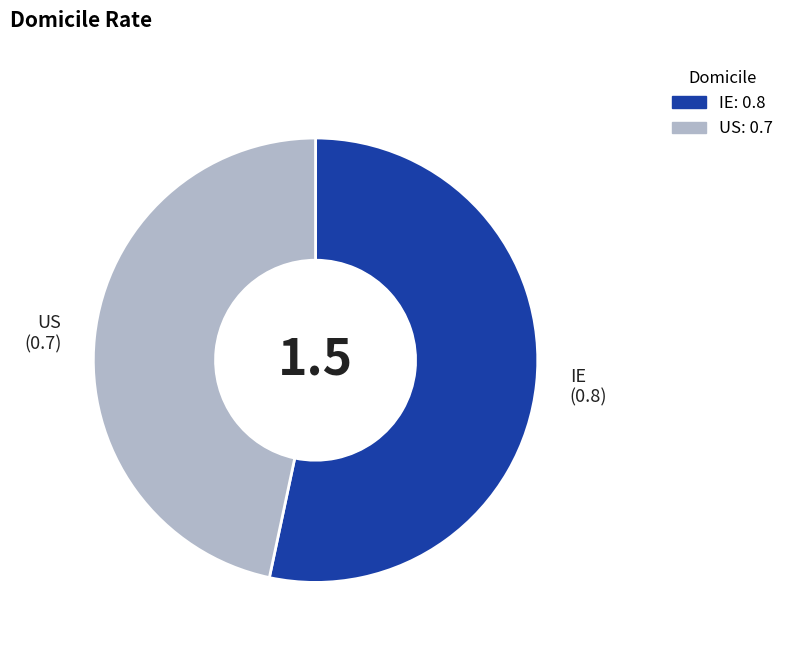

Rank the categories by value from highest to lowest.

IE, US